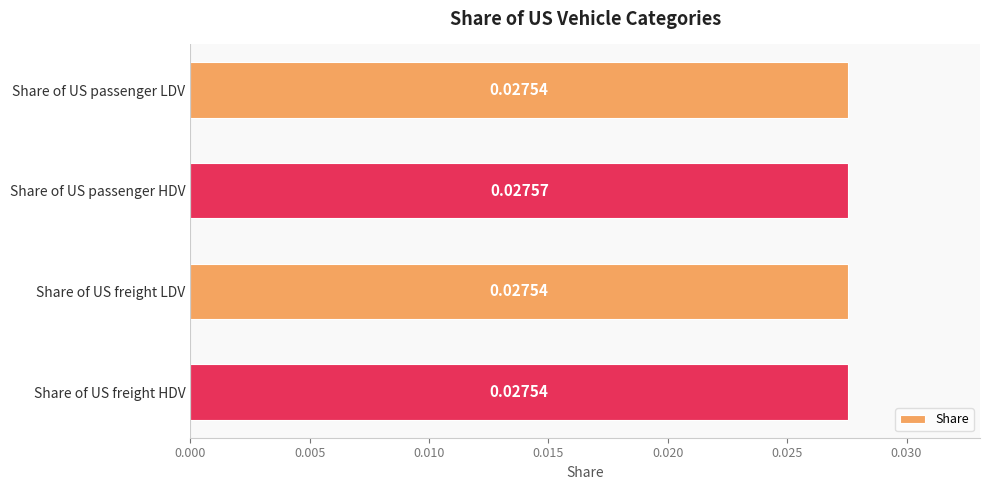

What is the label of the 3rd bar from the top?

Share of US freight LDV